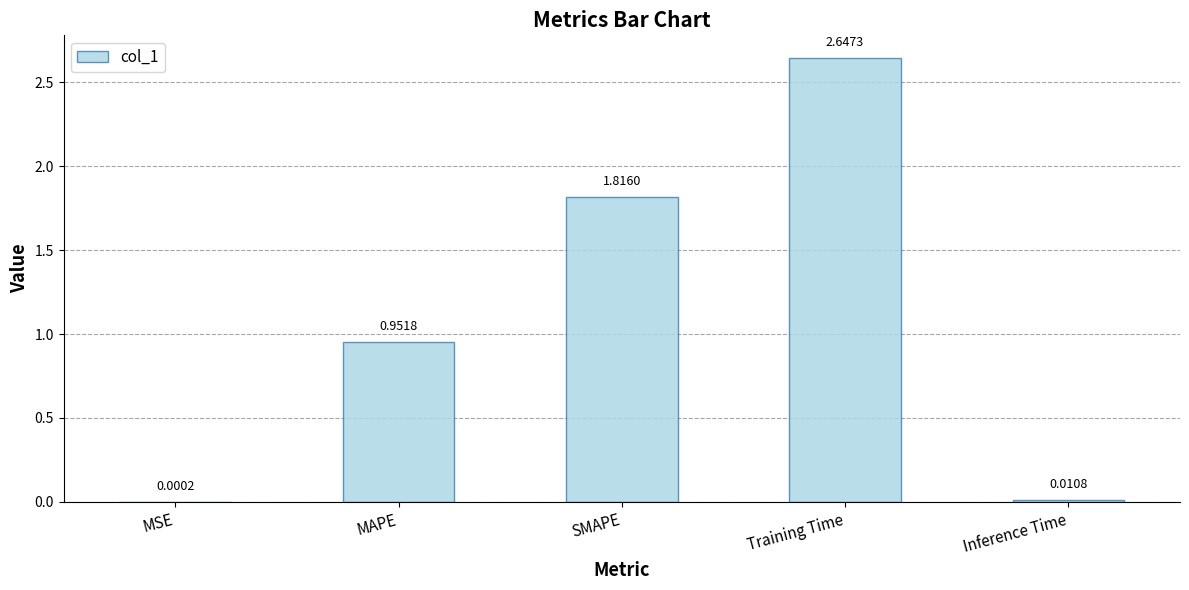

What is the change in value from Training Time to Inference Time?

-2.6